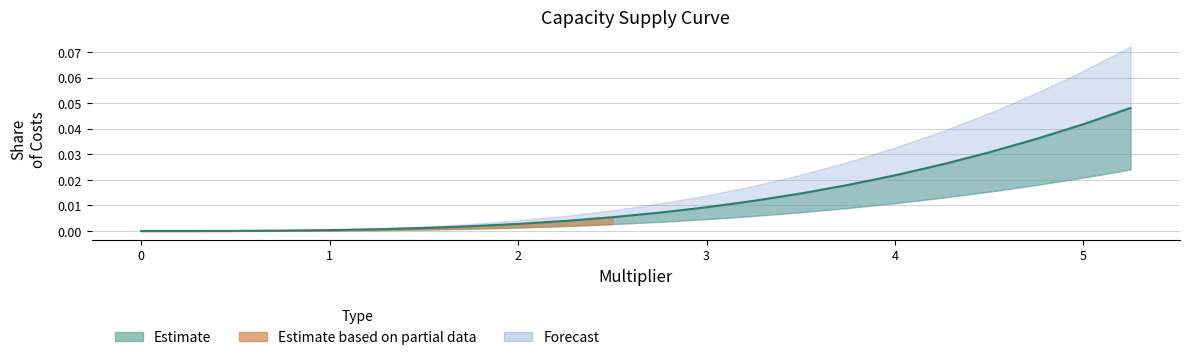

How many categories are shown in the chart?

22